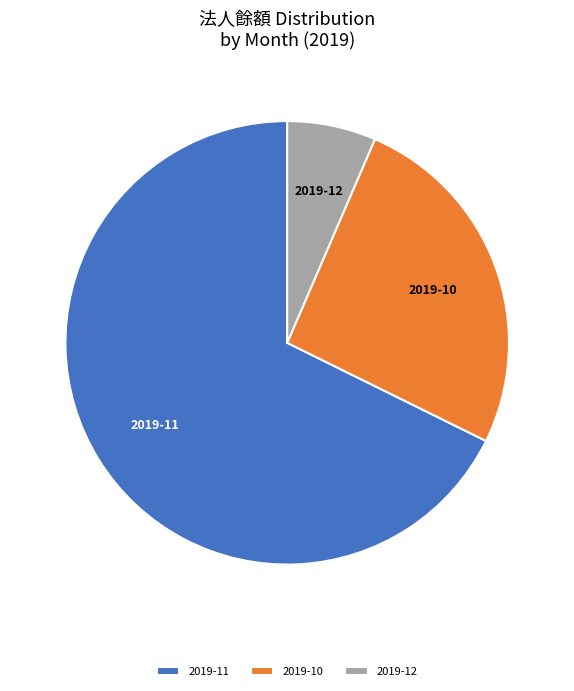

Combined, do 2019-11 and 2019-10 account for over 50%?

Yes